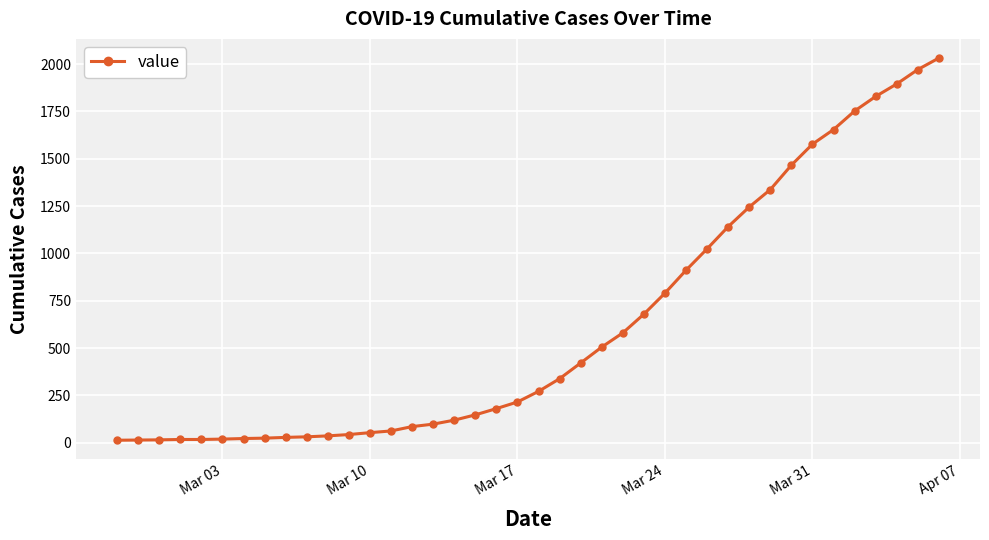

What is the average value?

616